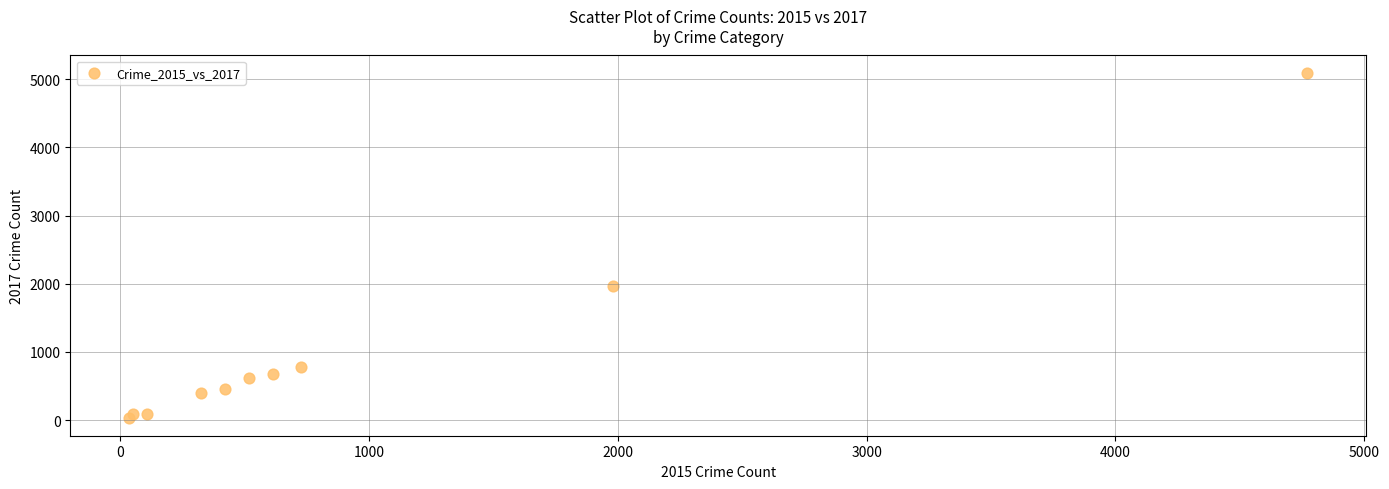

What is the average Y value?

1019